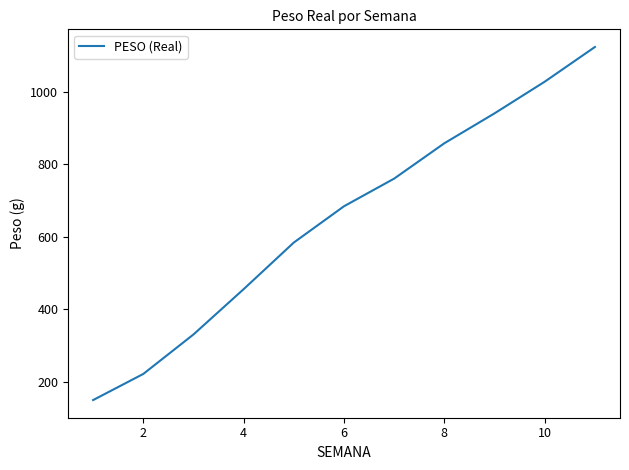

What is the difference between the maximum and minimum values?

974.1